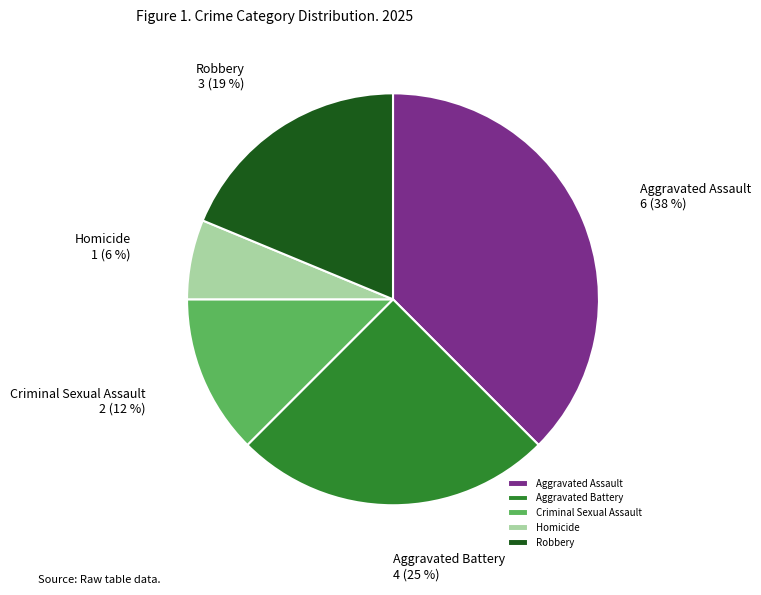

What is the smallest slice in the pie chart?

Homicide